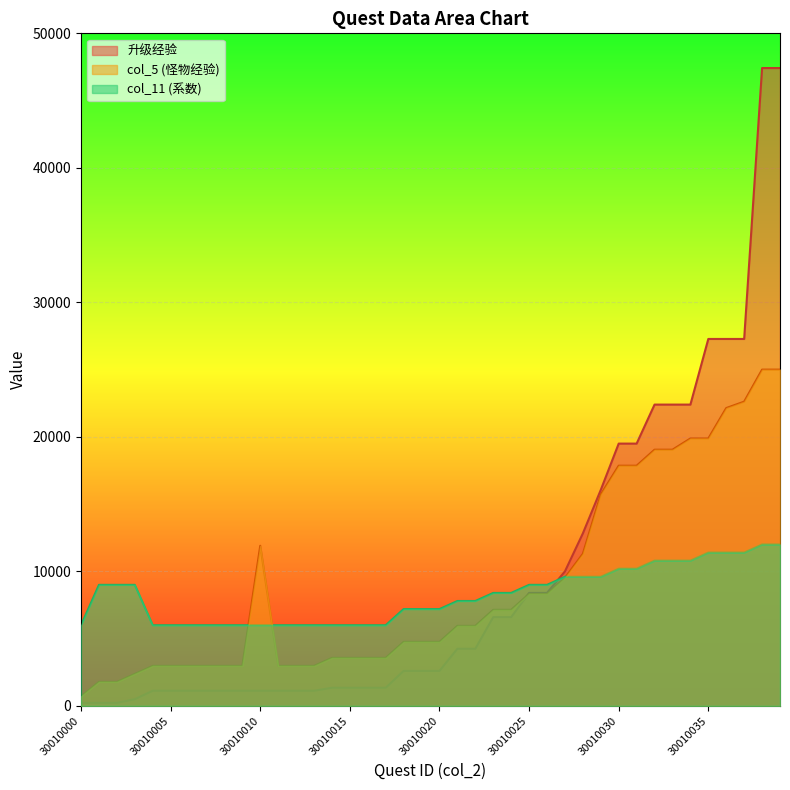

What is the sum of all col_11 values?

328800.0